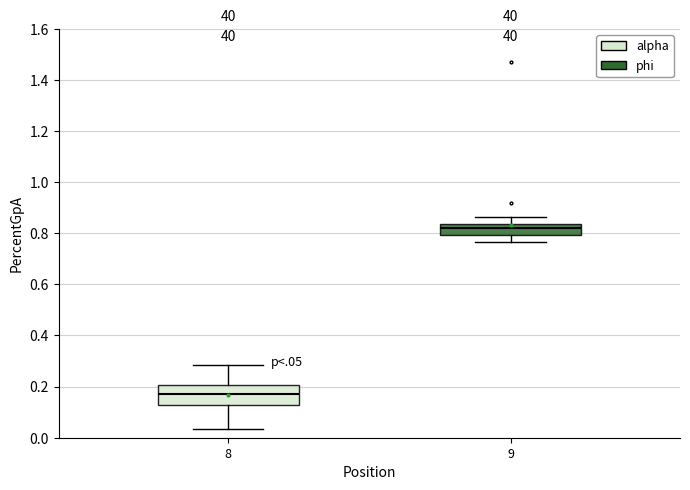

Where does the upper whisker of the box at x = 8 end on the y-axis? The values are not printed on the chart, so give them approximately, as read against the axis.

0.28